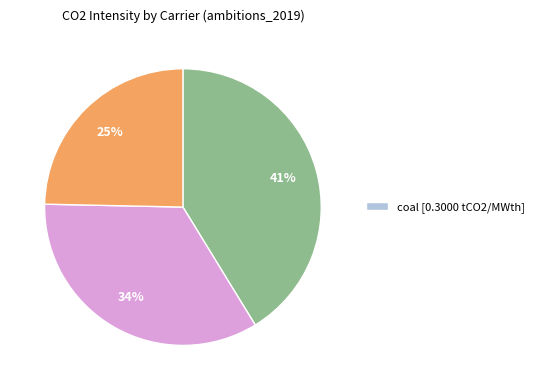

To the nearest percent, what is the average slice percentage?

33%